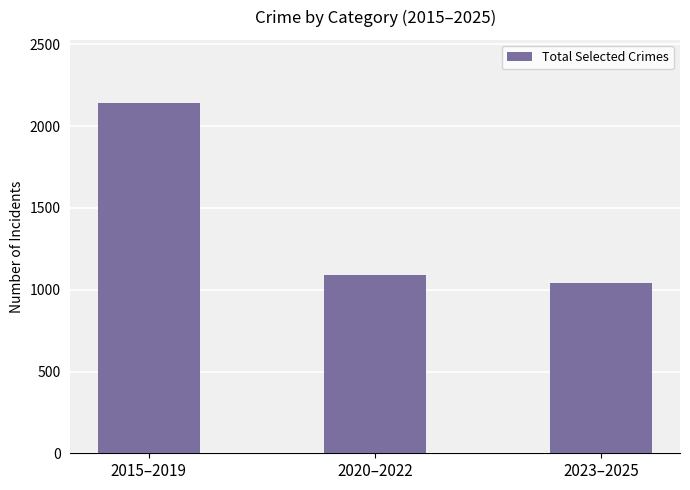

How many series are shown in this chart?

1